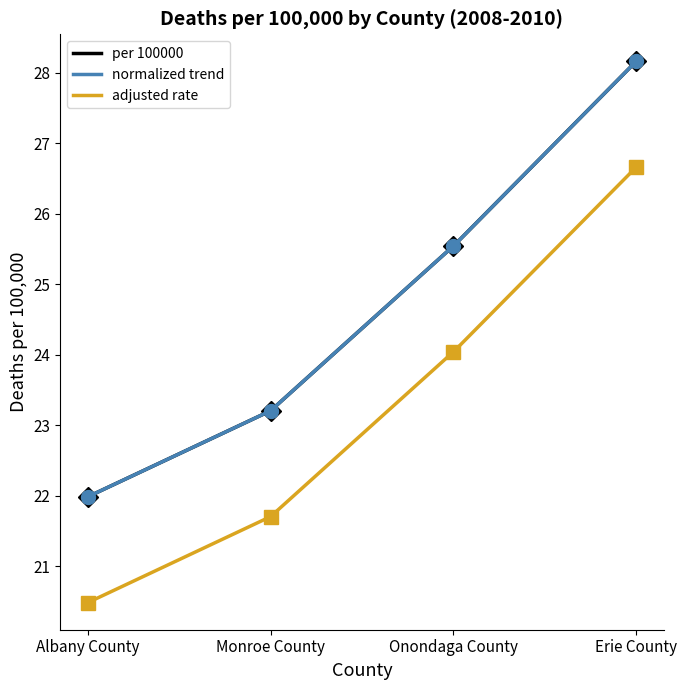

The chart shows a value of 28.2 at Erie County. True or false?

True